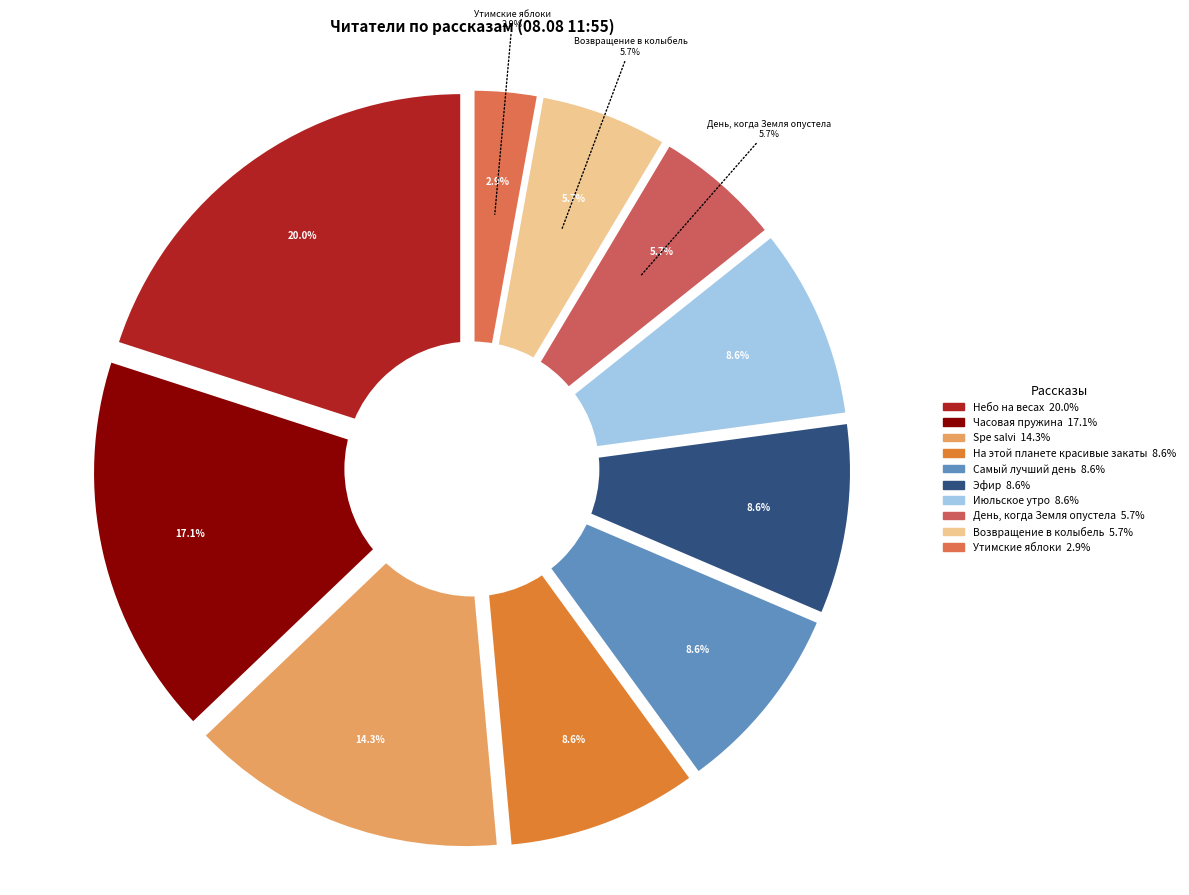

Combined, what portion of the pie is Утимские яблоки and Возвращение в колыбель?

8.6%